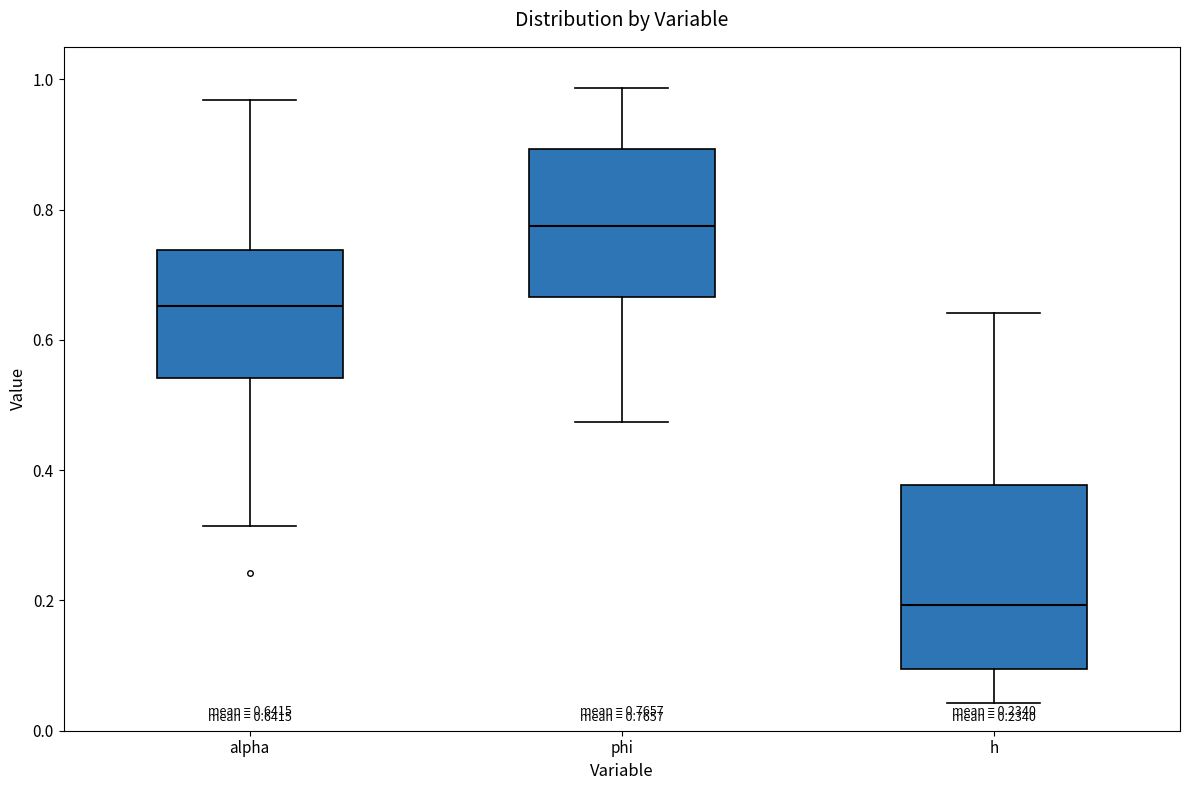

Which box's median line is the lowest?

h